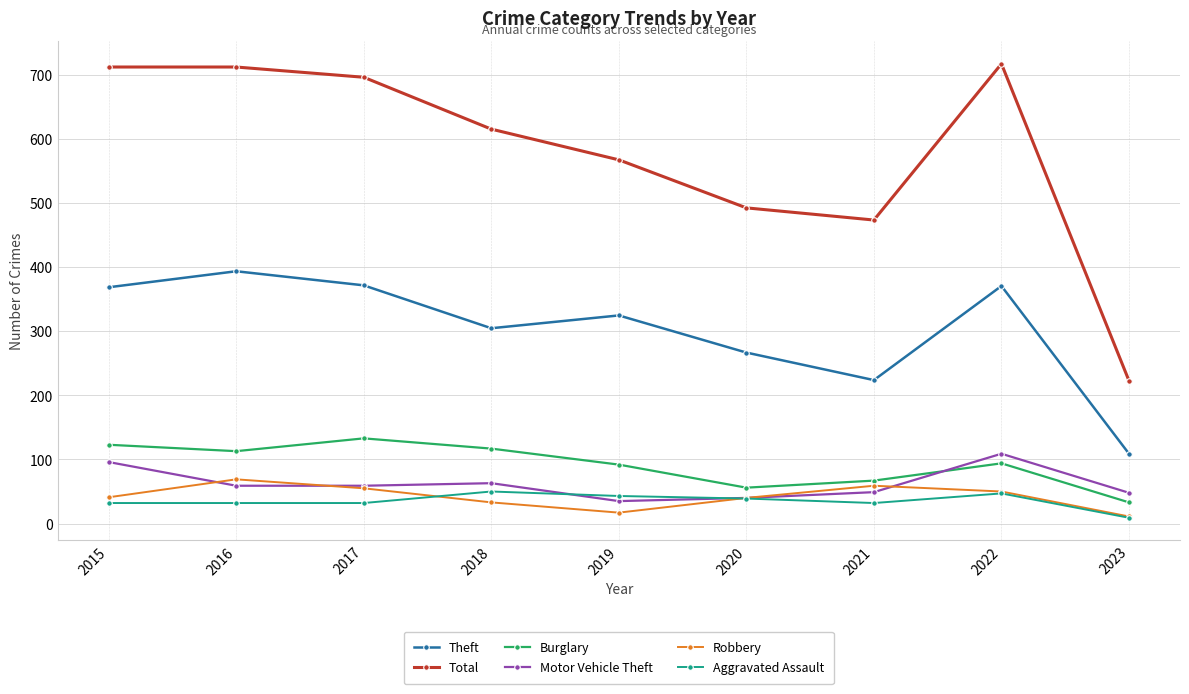

The value of Burglary at 2019 is 92. True or false?

True